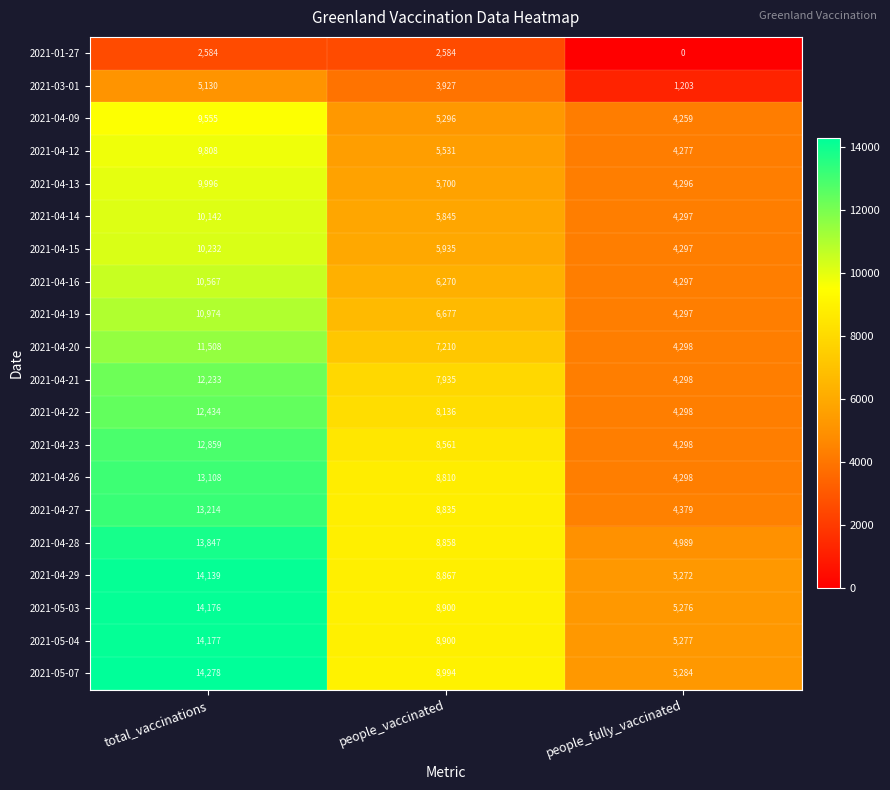

What is the difference between the 2021-05-04 values at people_fully_vaccinated and total_vaccinations?

8900